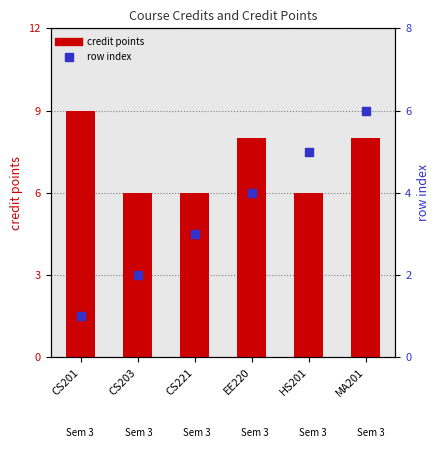

Is the value of credit points at CS203 greater than the value of row index at EE220?

Yes